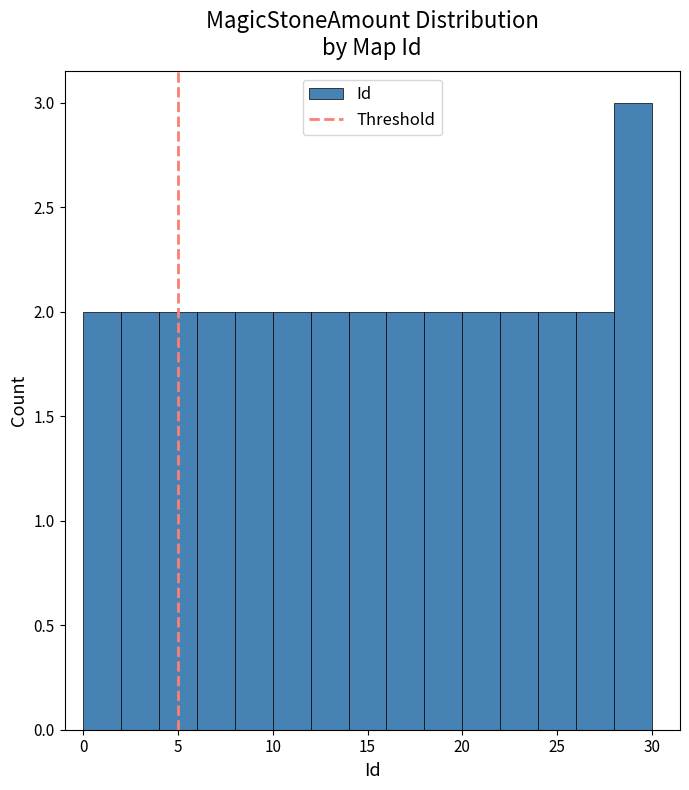

Reading left to right, list every bar in this chart as the range it spans on the x-axis followed by its height. The values are not printed on the chart, so give them approximately, as read against the axis.

0 to 2: 2
2 to 4: 2
4 to 6: 2
6 to 8: 2
8 to 10: 2
10 to 12: 2
12 to 14: 2
14 to 16: 2
16 to 18: 2
18 to 20: 2
20 to 22: 2
22 to 24: 2
24 to 26: 2
26 to 28: 2
28 to 30: 3